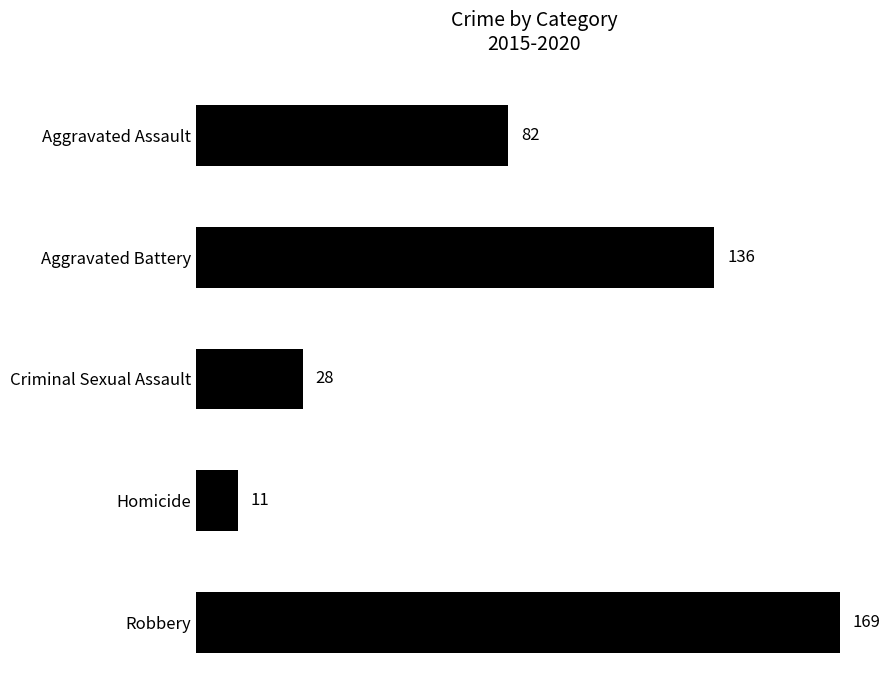

What position from the bottom is Robbery?

1